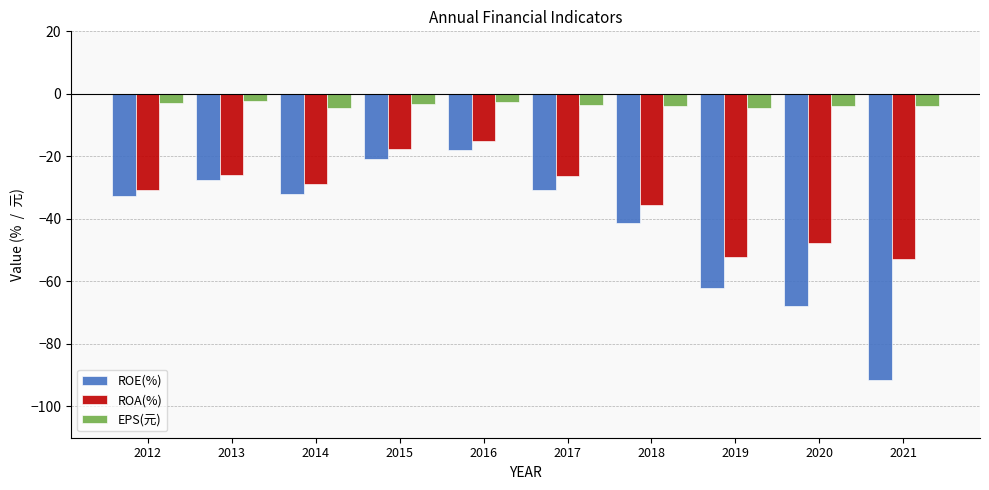

True or false: ROA(%) has a value of -80.2 at 2020.

False